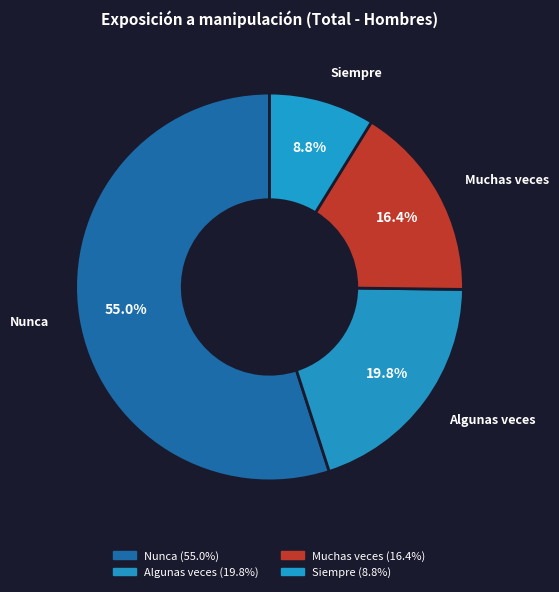

To the nearest percent, what is the difference between the largest and smallest slice percentages?

46%